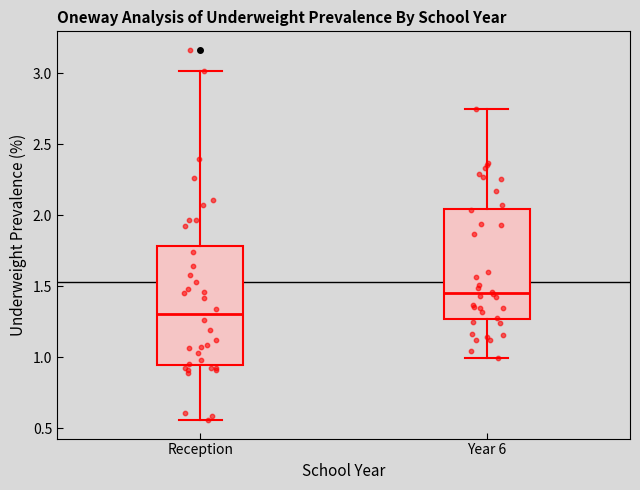

Reading left to right, read every box against the y-axis: the position of its median line, the range the box covers, and the ends of its whiskers. The values are not printed on the chart, so give them approximately, as read against the axis.

Reception: median 1.30, box 0.95 to 1.80, whiskers 0.55 to 3.00
Year 6: median 1.45, box 1.25 to 2.05, whiskers 1.00 to 2.75